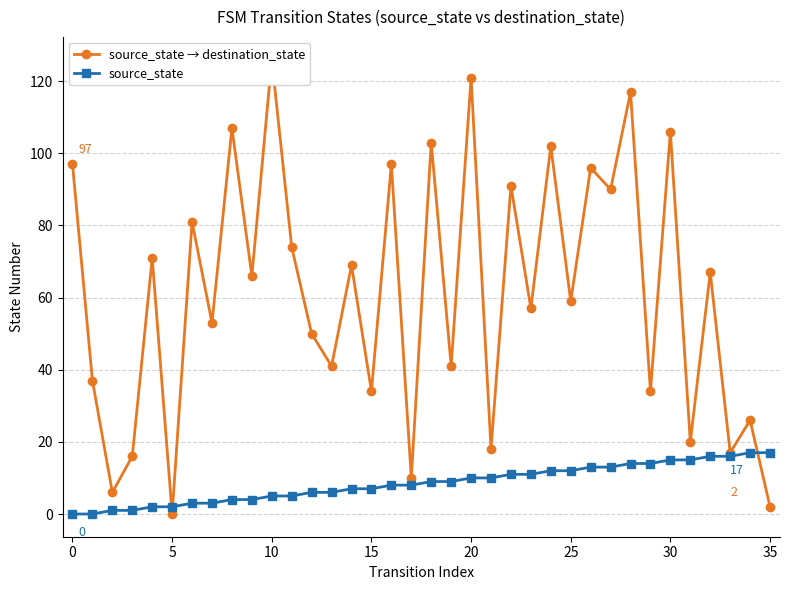

Which category has the highest value across all series?

10